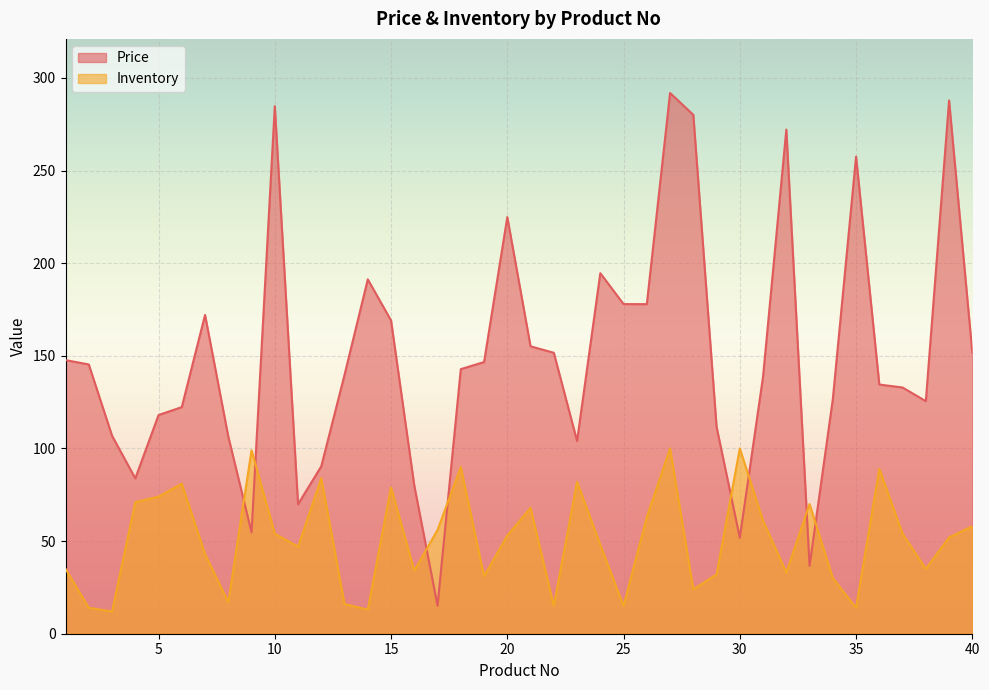

Which series changed the most between 1 and 28?

Price